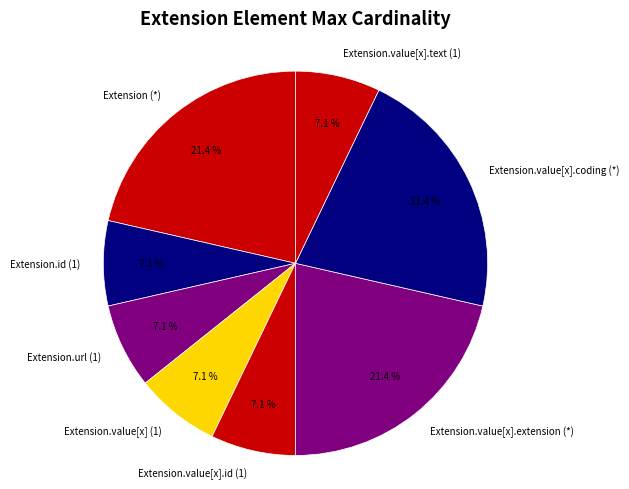

What percentage is NOT represented by Extension.value[x] (1)?

92.9%